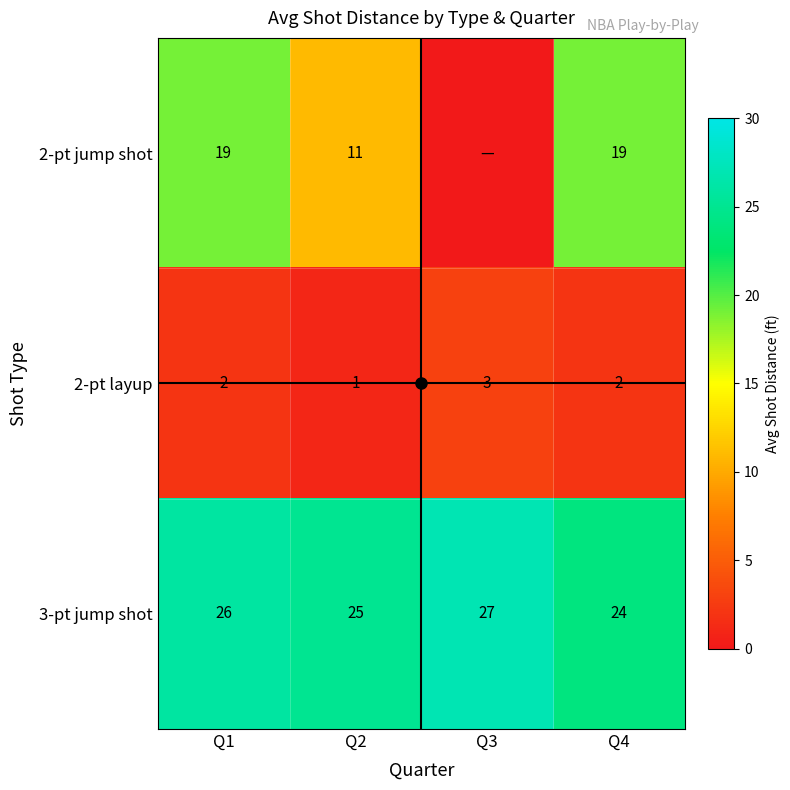

What is the spread (max minus min) of values at Q1?

24